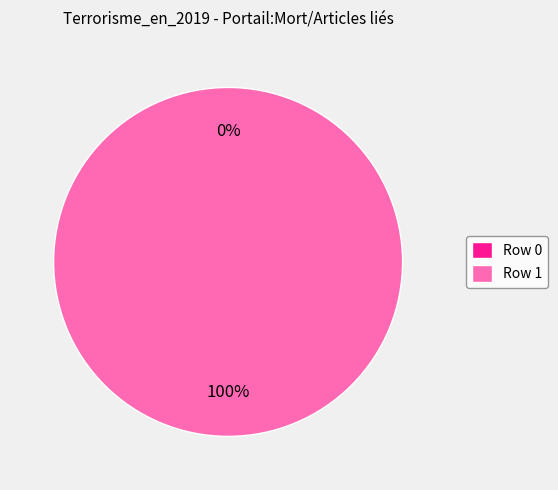

How many segments does this pie chart have?

2